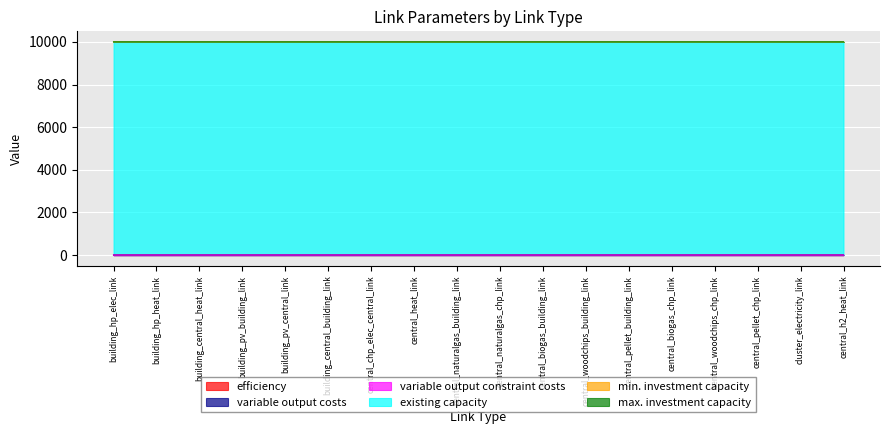

Reading left to right, transcribe all the data shown in this chart.

efficiency: 1.0	1.0	1.0	1.0	1.0	1.0	1.0	0.9	1.0	1.0	1.0	1.0	1.0	1.0	1.0	1.0	1.0	1.0
variable output costs: 0.0	0.0	0.0	0.0	0.0	0.1	0.0	0.0	0.0	0.0	0.0	0.0	0.0	0.0	0.0	0.0	0.0	0.0
variable output constraint costs: 0.0	0.0	0.0	0.0	0.0	0.0	0.0	0.0	0.0	0.0	0.0	0.0	0.0	0.0	0.0	0.0	0.0	0.0
existing capacity: 9999.0	9999.0	9999.0	9999.0	9999.0	9999.0	9999.0	9999.0	9999.0	9999.0	9999.0	9999.0	9999.0	9999.0	9999.0	9999.0	9999.0	9999.0
min. investment capacity: 0.0	0.0	0.0	0.0	0.0	0.0	0.0	0.0	0.0	0.0	0.0	0.0	0.0	0.0	0.0	0.0	0.0	0.0
max. investment capacity: 0.0	0.0	0.0	0.0	0.0	0.0	0.0	0.0	0.0	0.0	0.0	0.0	0.0	0.0	0.0	0.0	0.0	0.0